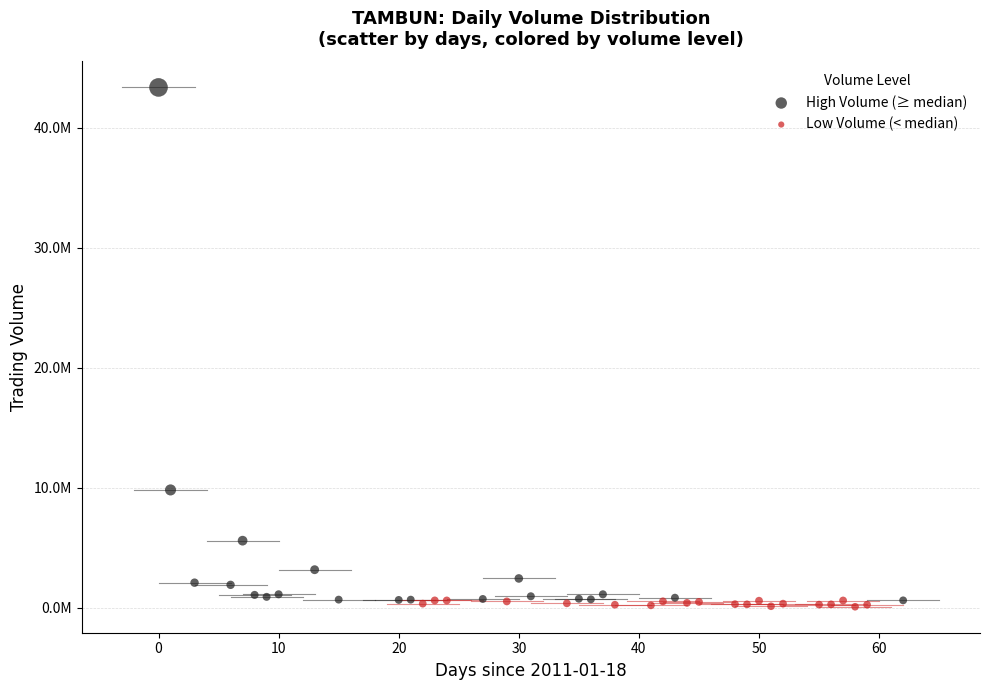

What are all the series names shown in the legend?

High Volume (≥ median), Low Volume (< median)